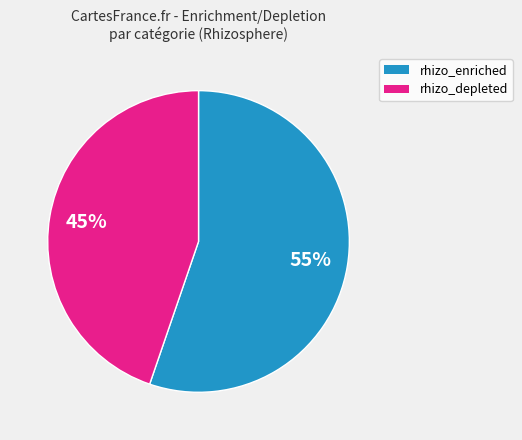

Does any single category account for the majority?

Yes